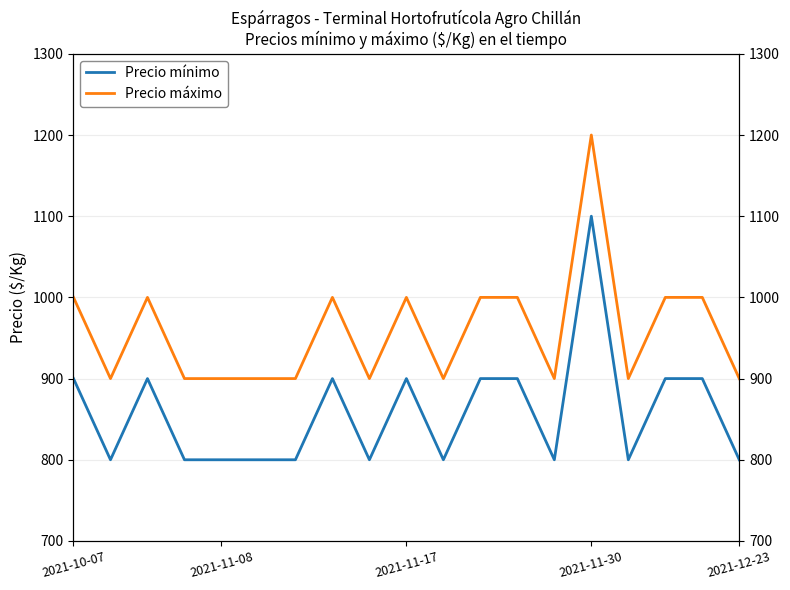

What is the difference between the maximum and minimum values in the Precio máximo series?

300